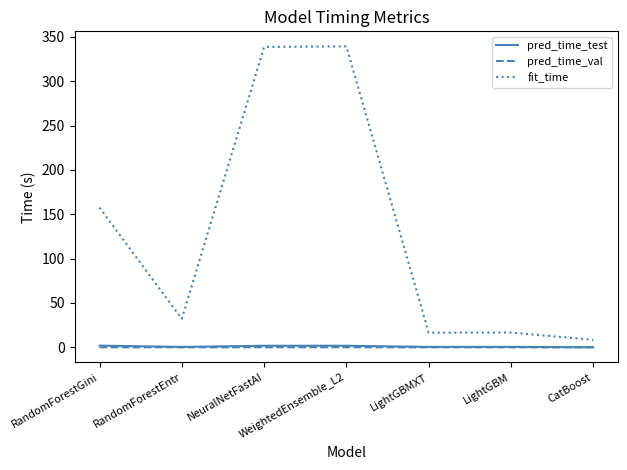

Which series has the widest spread of values?

fit_time